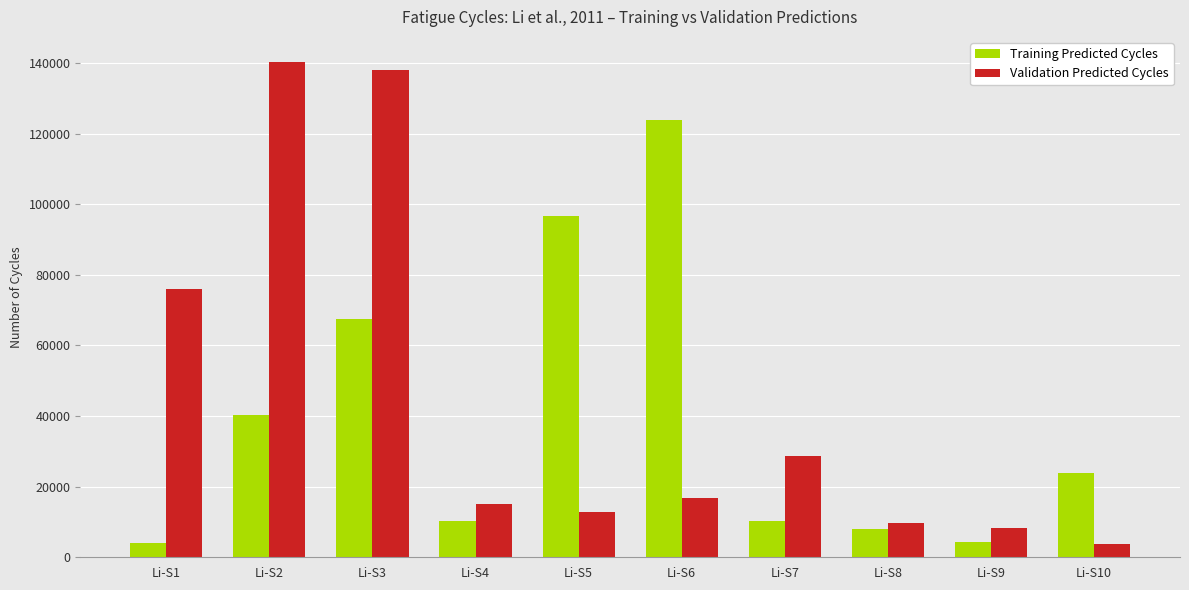

At which label does Validation Predicted Cycles reach its minimum?

Li-S10